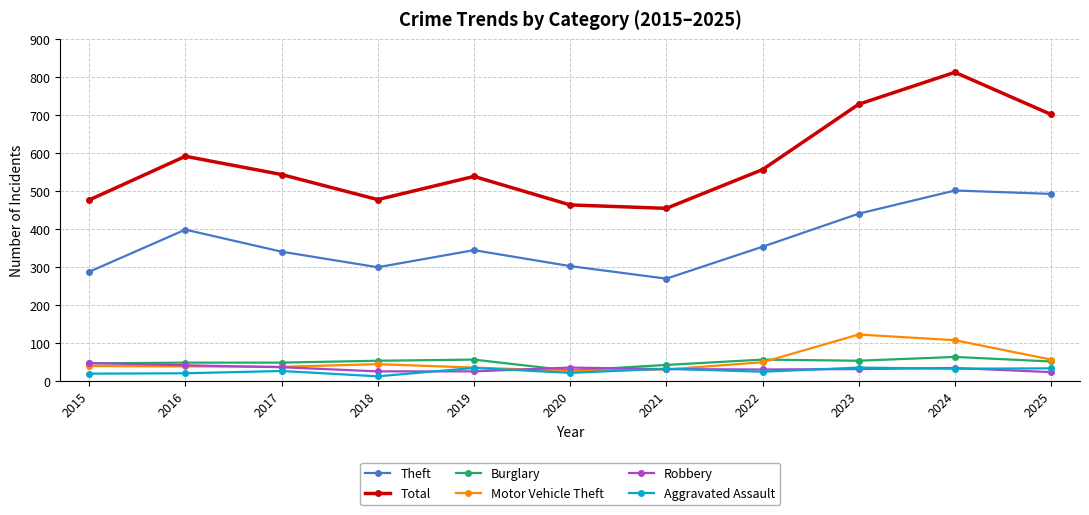

Does the chart have visible grid lines?

Yes